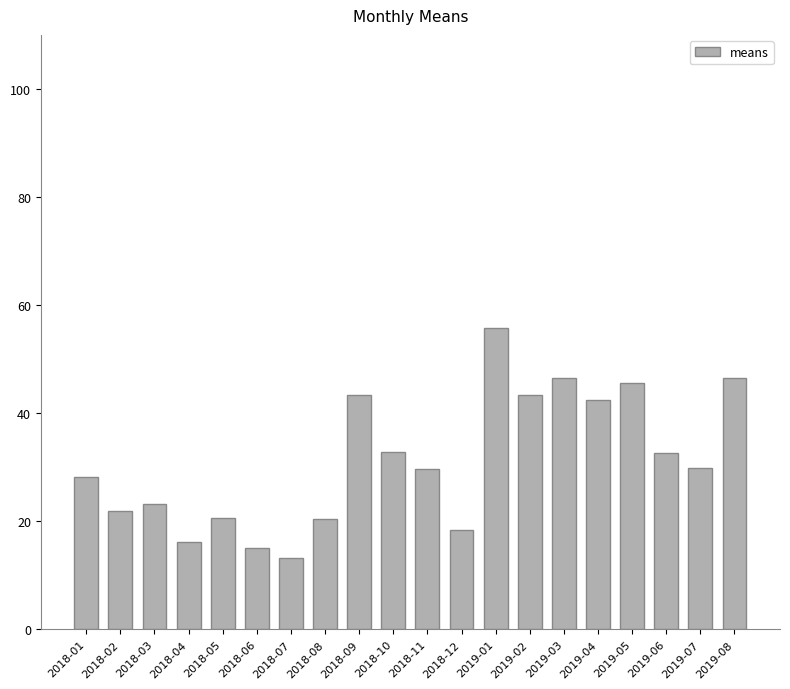

Read the value at 2019-03.

46.5